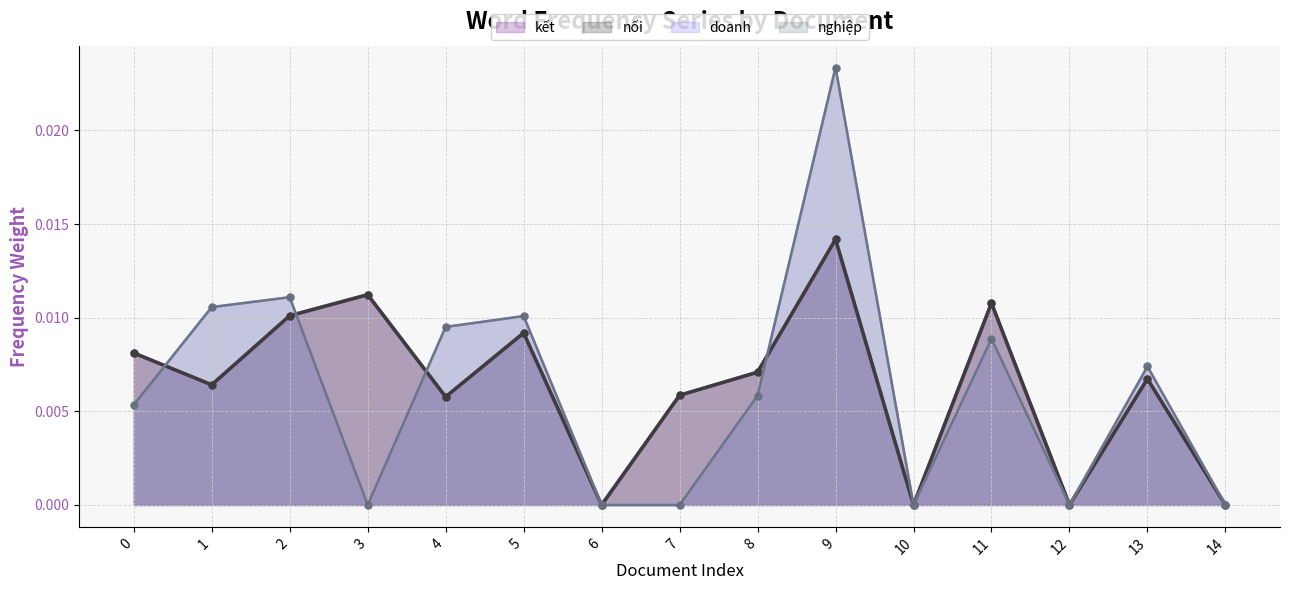

Does the chart have visible grid lines?

Yes